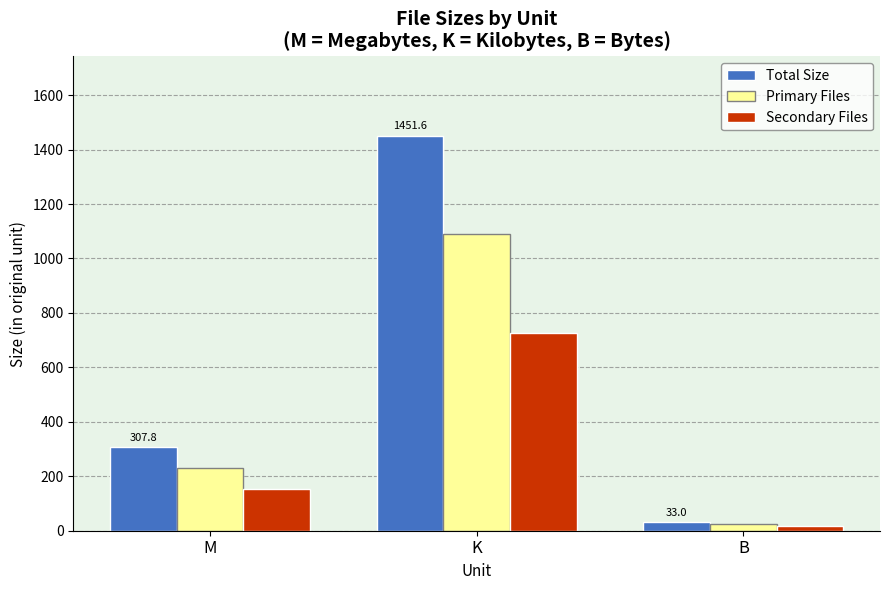

What position from the right is B?

1